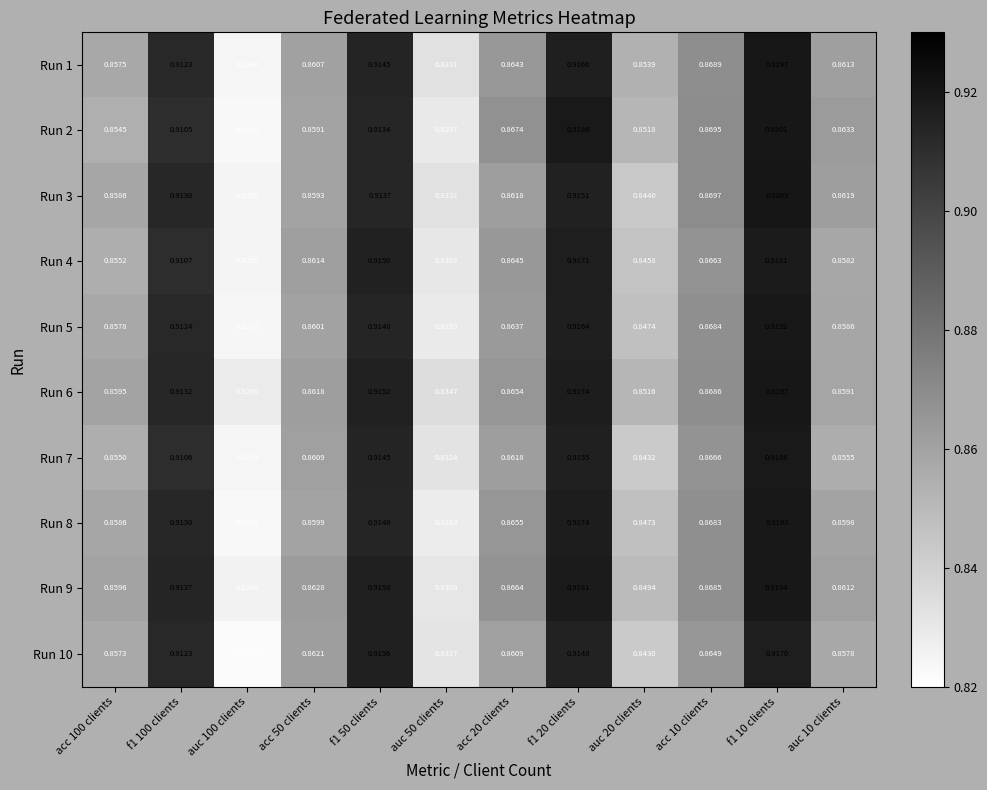

Is the value of Run 6 at acc 50 clients greater than the value of Run 2 at acc 20 clients?

No